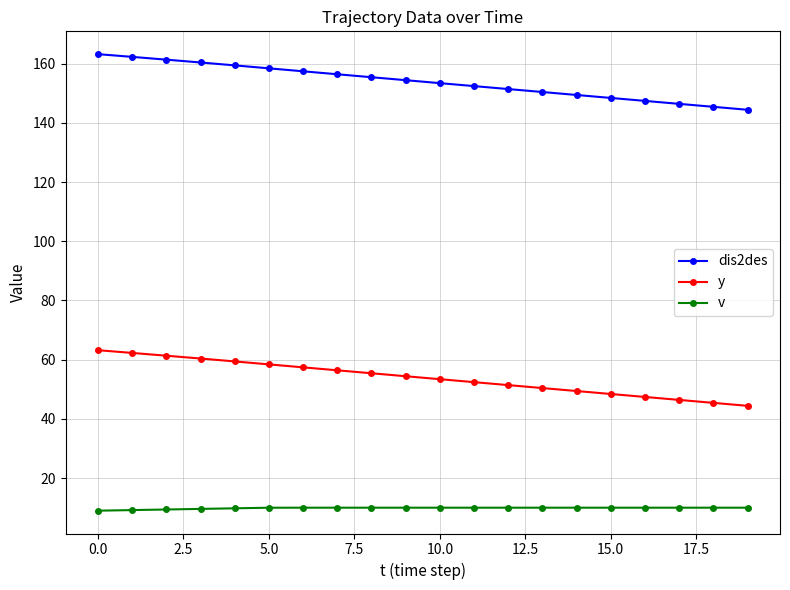

What is the value of the y point at the 13th from the left?

51.4